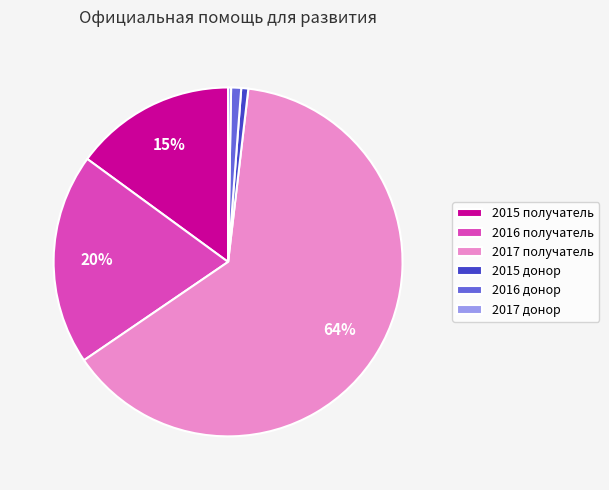

What is the largest slice in the pie chart?

2017 получатель